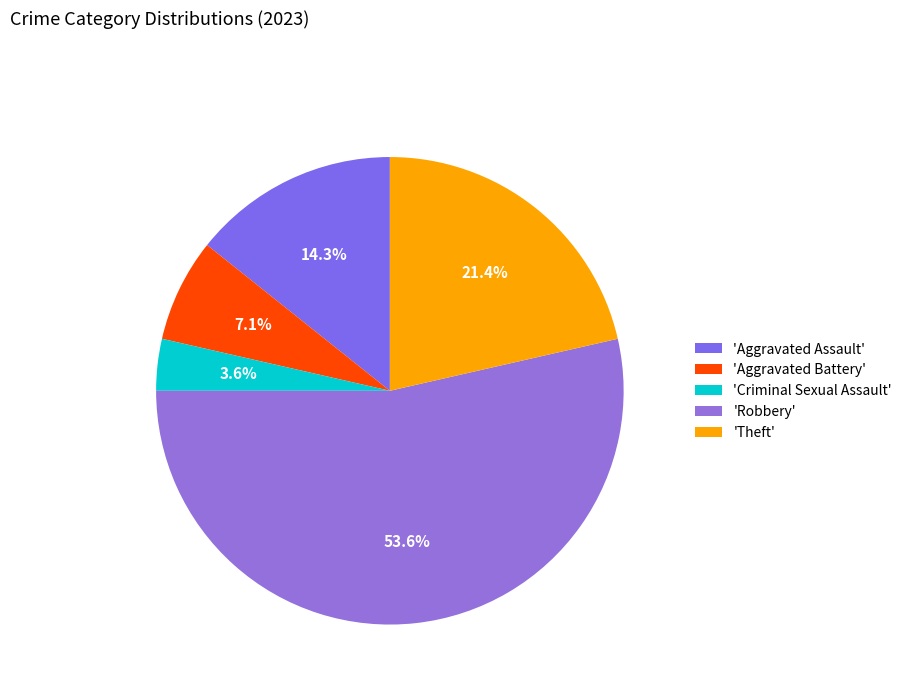

How many segments does this pie chart have?

5